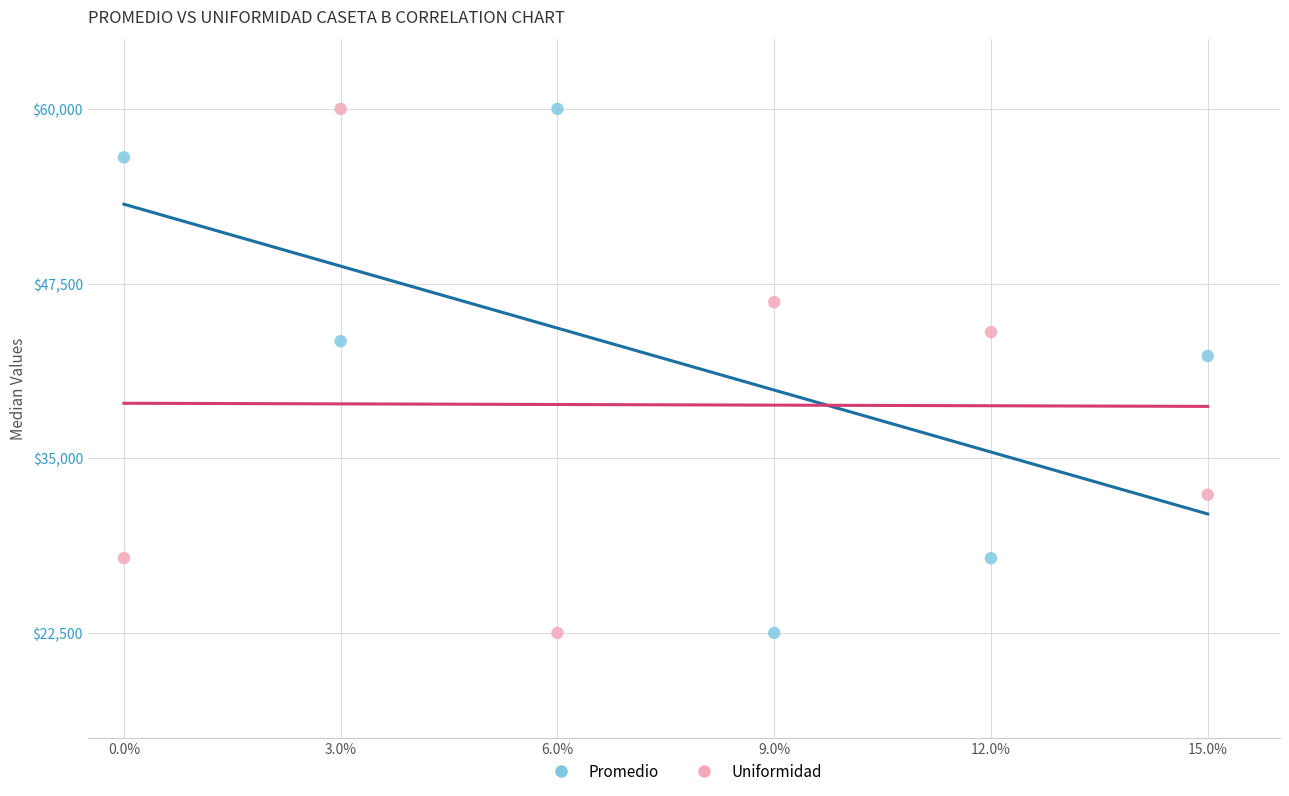

Across all data points, what is the average Y value?

40461.1